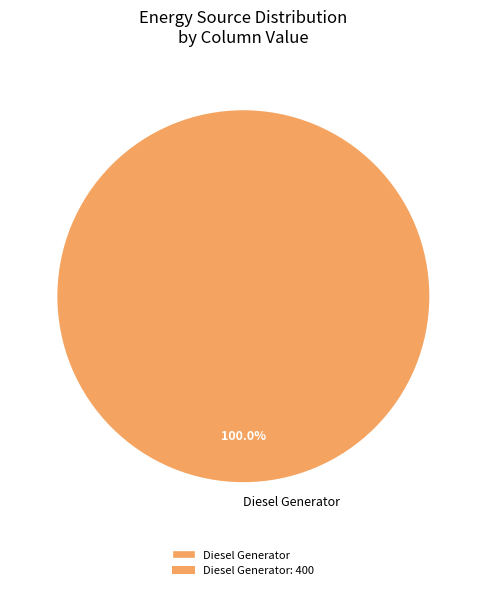

Rank the categories by value from highest to lowest.

Diesel Generator